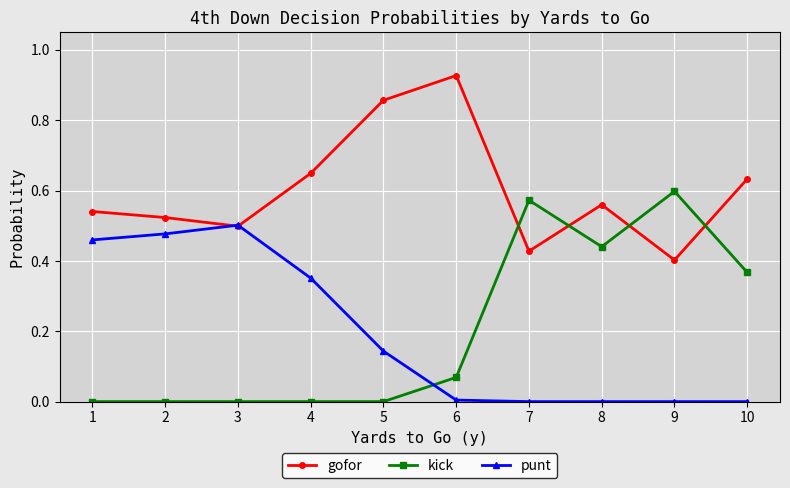

Count the kick values in the range 0 to 1.

10